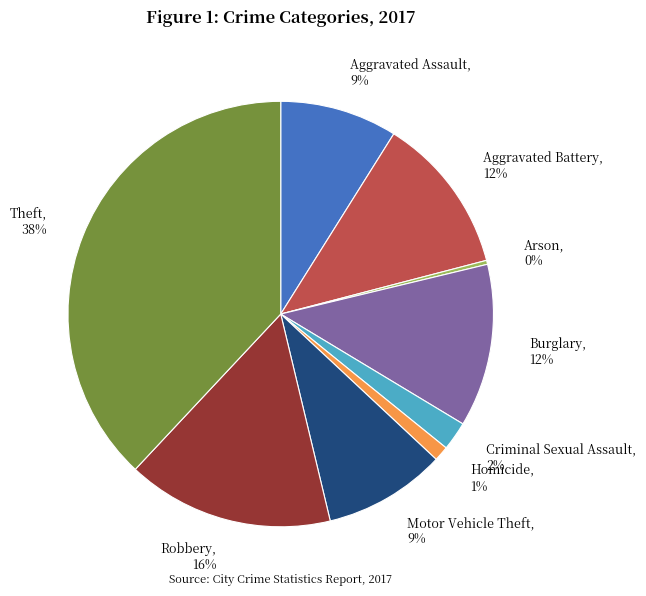

Which category has the smallest portion of the pie?

Arson